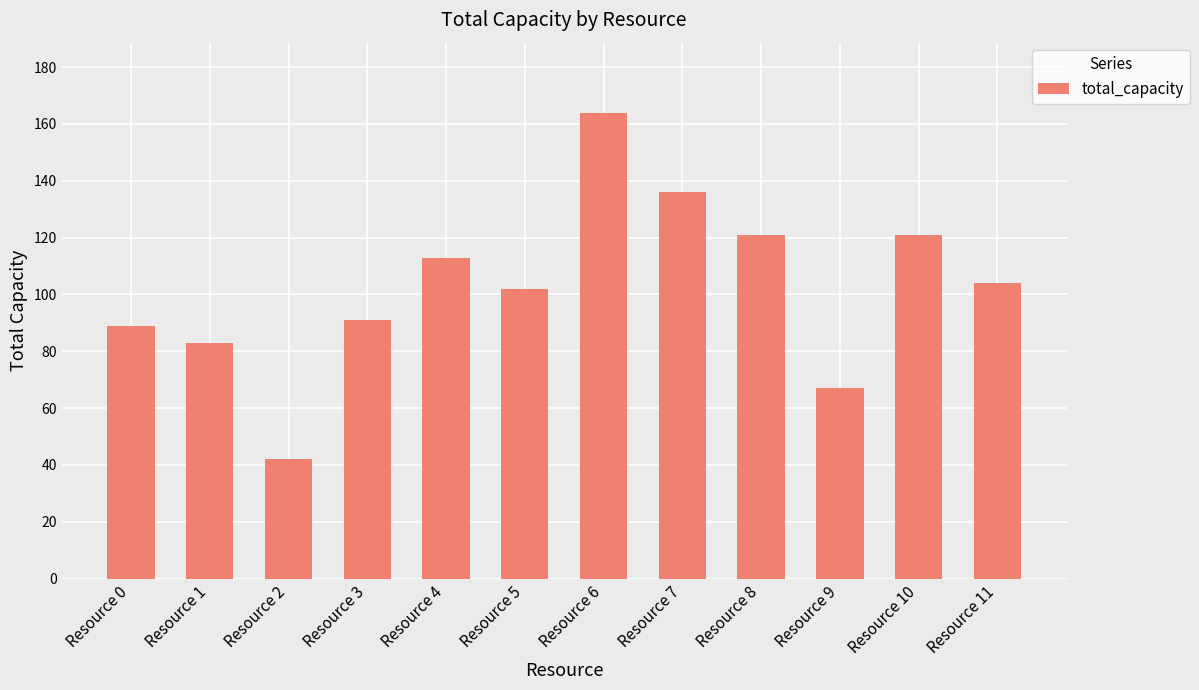

Reading left to right, extract all data points from this chart.

Resource 0=89	Resource 1=83	Resource 2=42	Resource 3=91	Resource 4=113	Resource 5=102	Resource 6=164	Resource 7=136	Resource 8=121	Resource 9=67	Resource 10=121	Resource 11=104